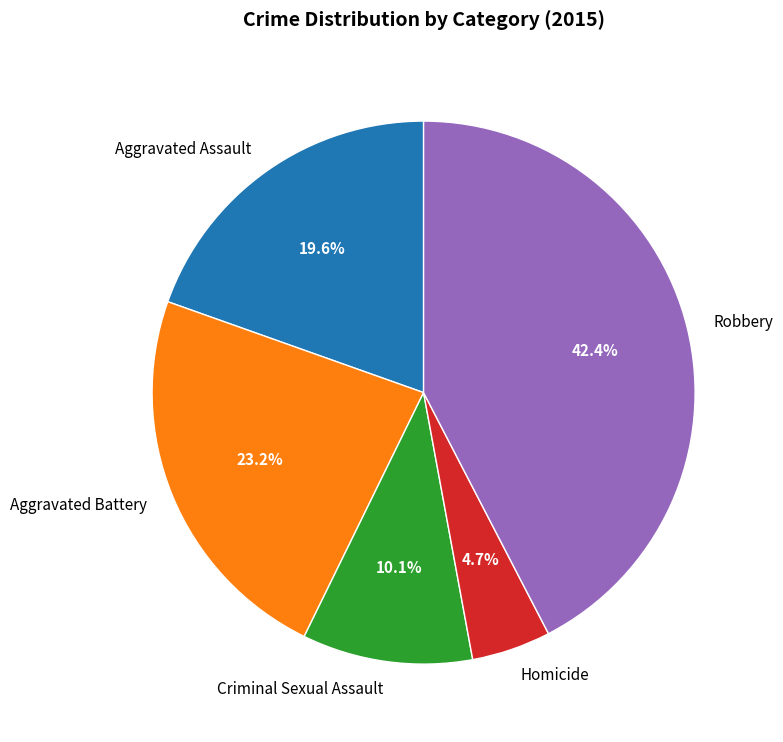

Which slice is the largest?

Robbery